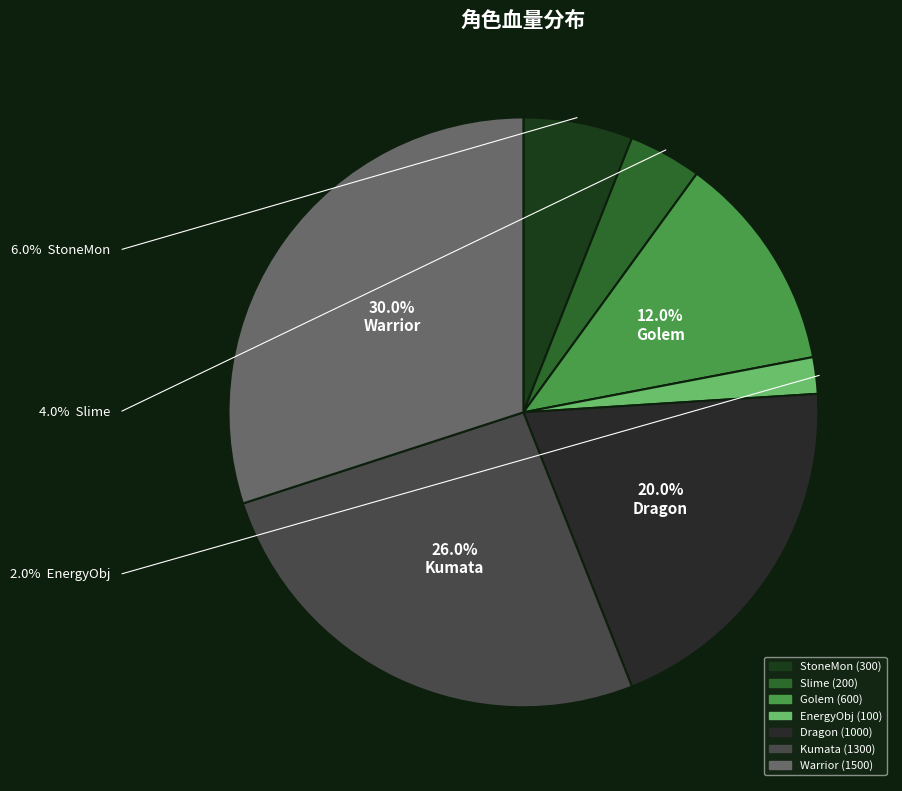

Is there any slice that represents more than half of the pie?

No